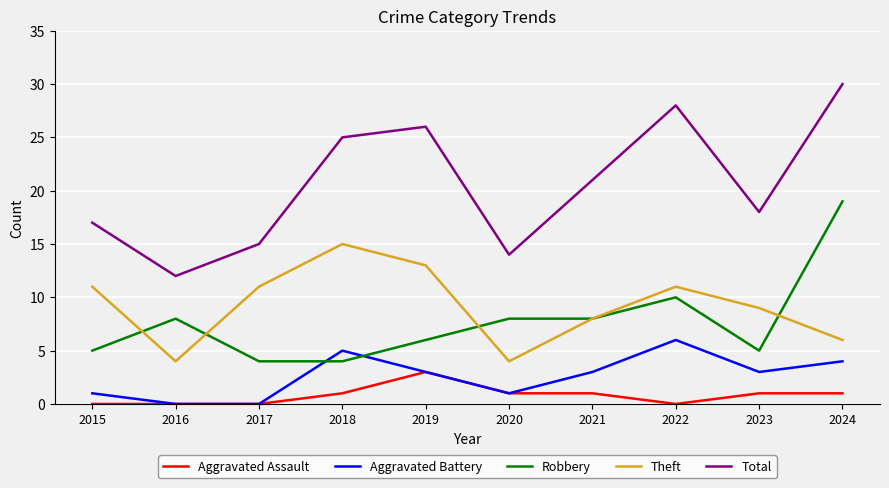

True or false: Aggravated Assault and Robbery cross at least once.

False